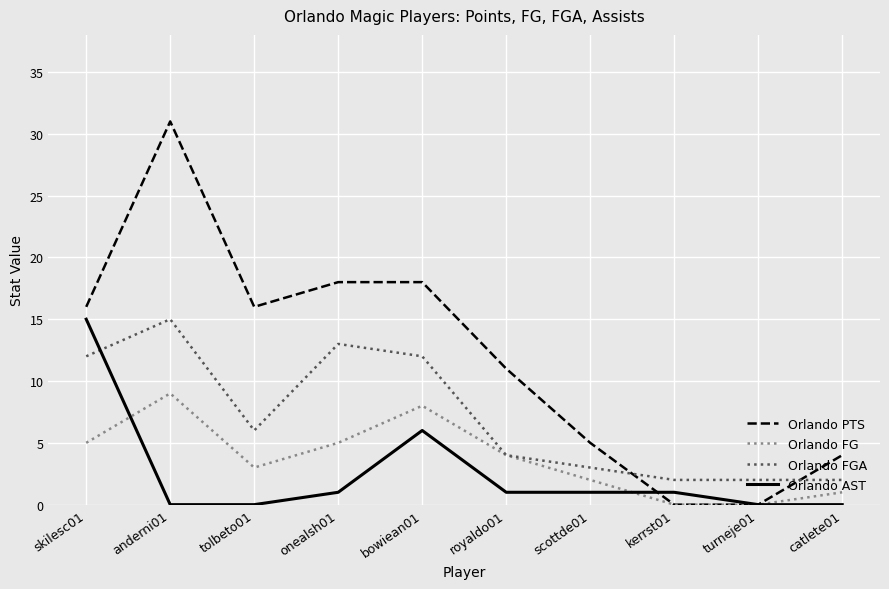

True or false: Orlando FG has a value of 16 at anderni01.

False